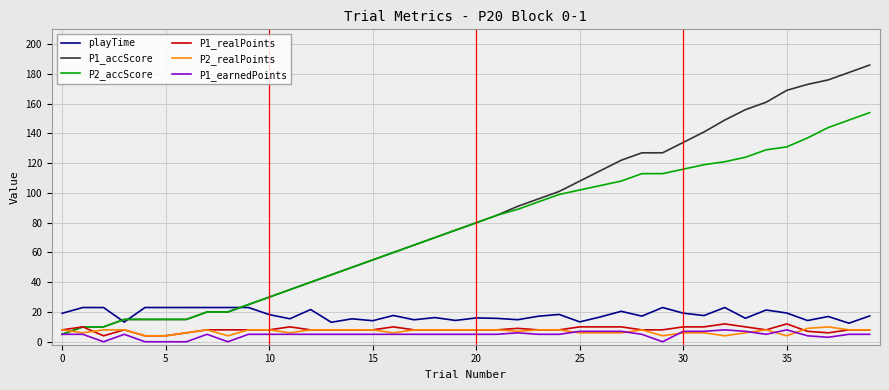

True or false: P2_realPoints and playTime cross at least once.

False